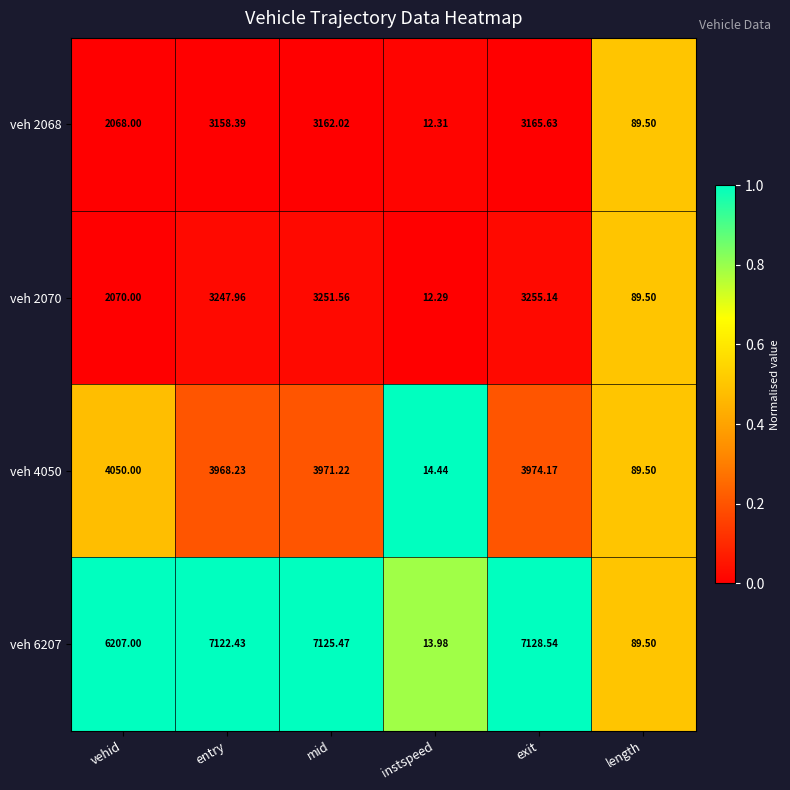

Is the value of veh 2070 at exit greater than the value of veh 2068 at mid?

Yes